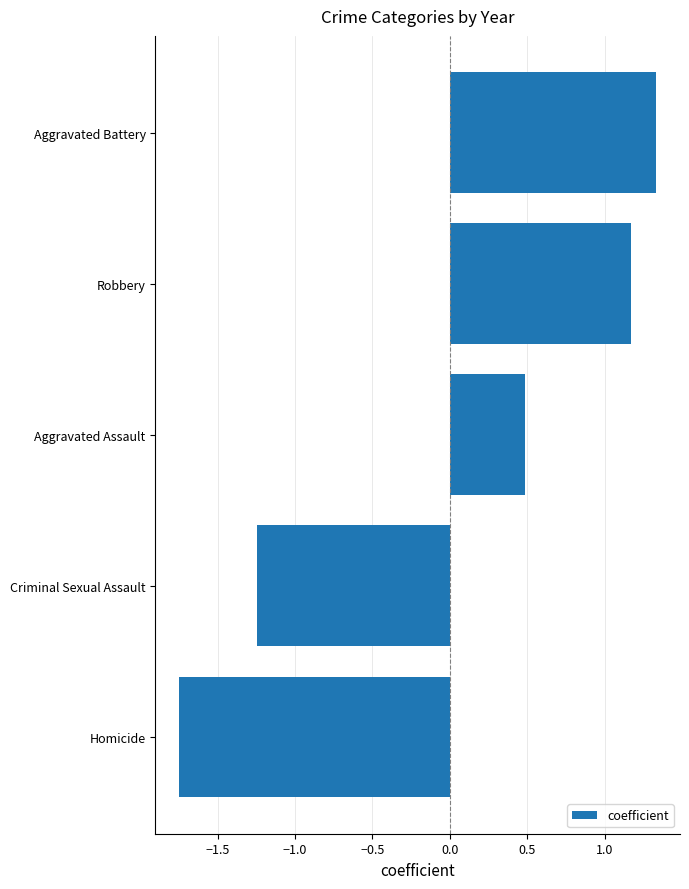

True or false: the data shows 1.7 at Robbery.

False